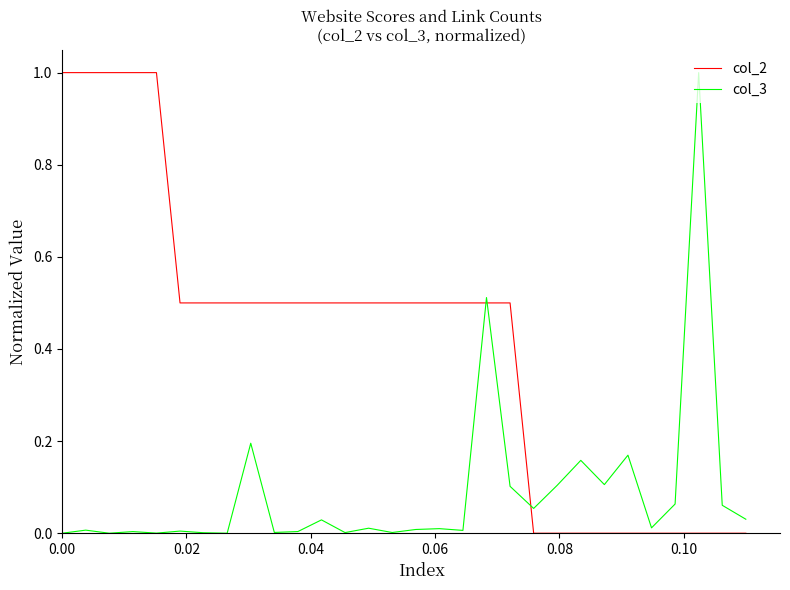

How many times do col_3 and col_2 cross each other?

3